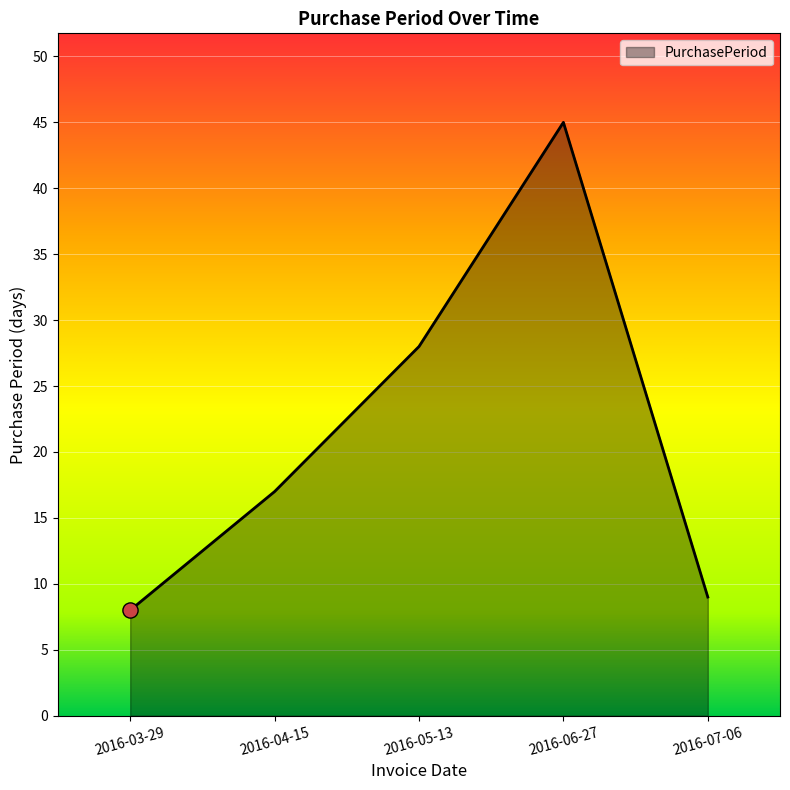

Approximately how many times larger is the value at 2016-06-27 compared to 2016-03-29?

5.6